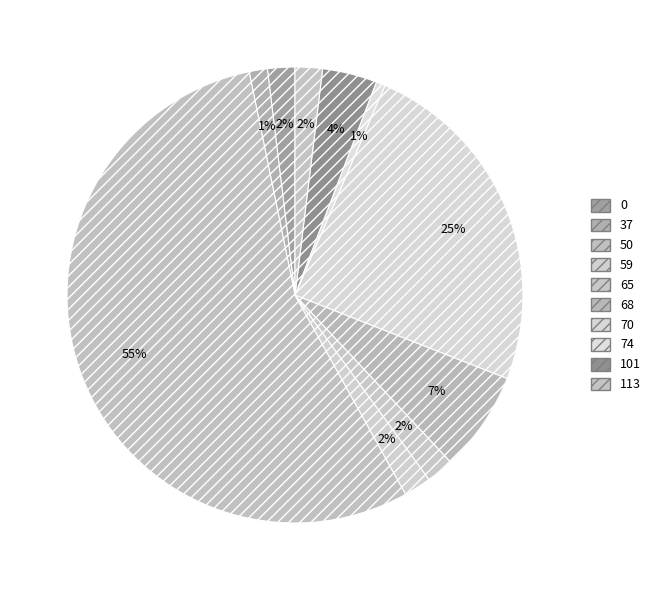

Which category has the smallest portion of the pie?

70